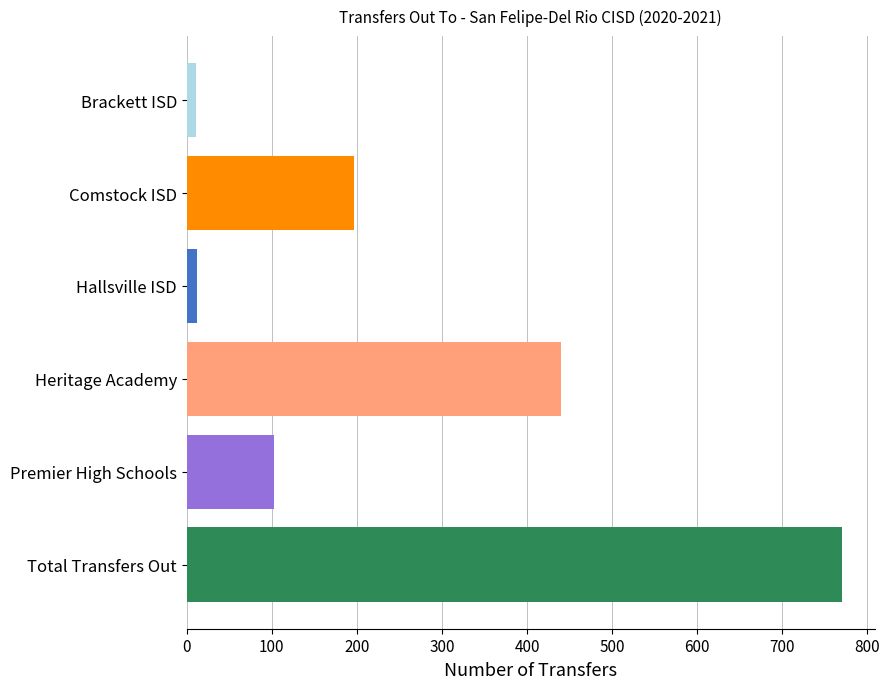

At which category does the chart reach its peak across all series?

Total Transfers Out